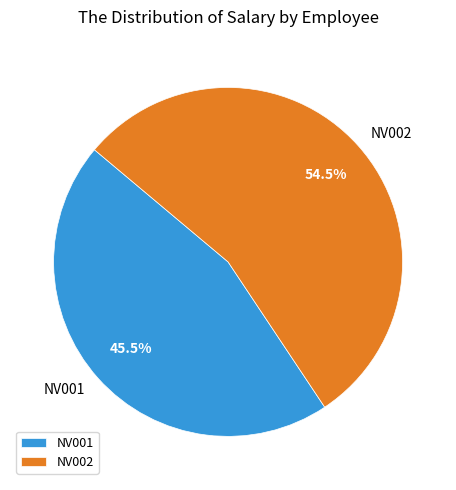

Which category has the smallest portion of the pie?

NV001